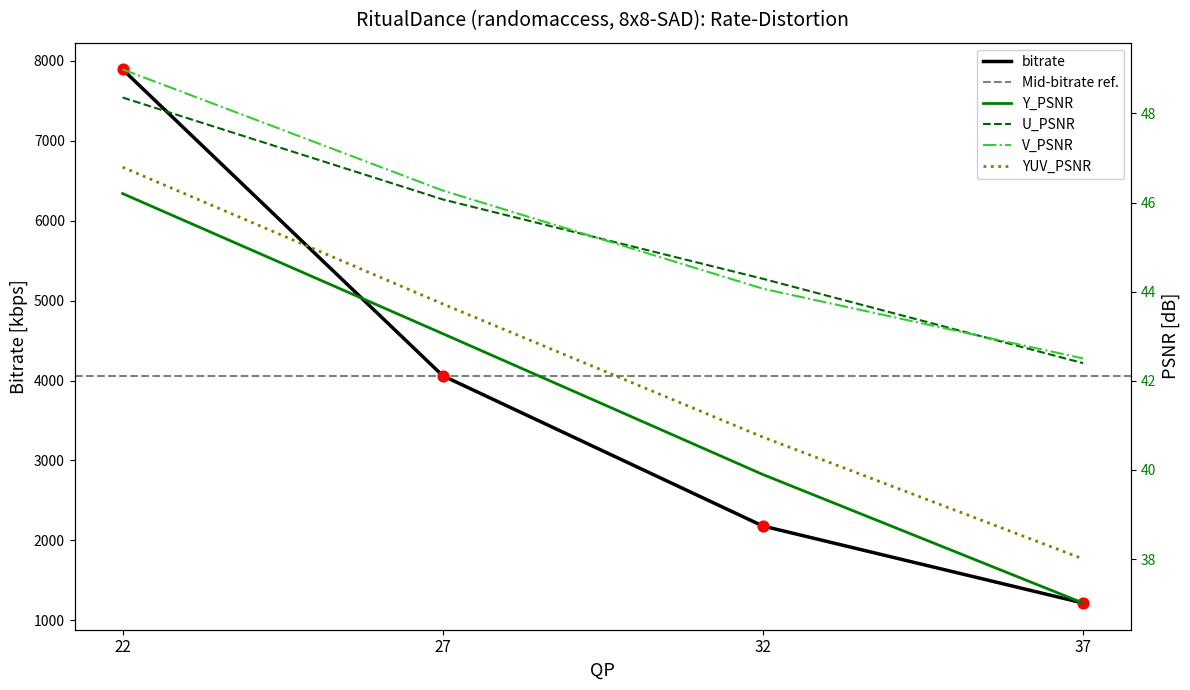

The value of bitrate at 27 is 4060.1. True or false?

True